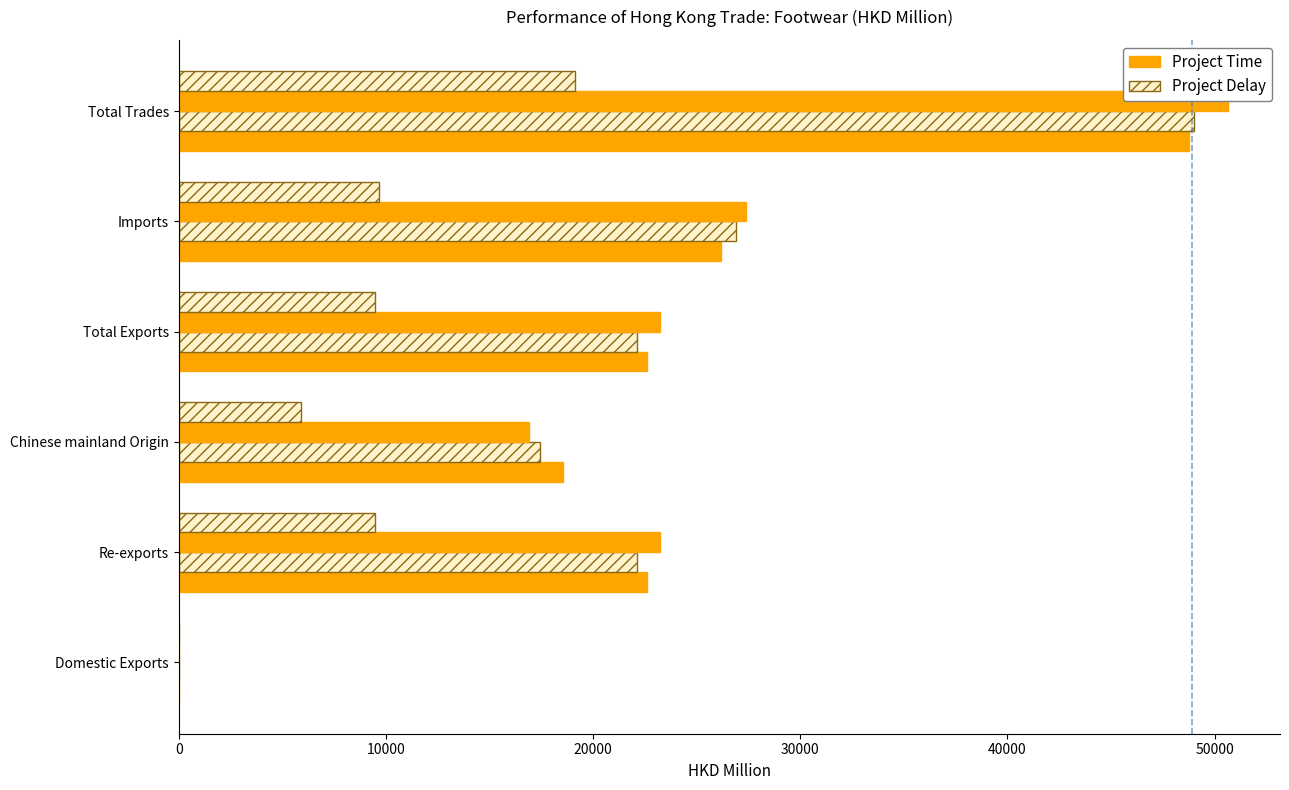

How many data points in Project Time are above 22592?

3